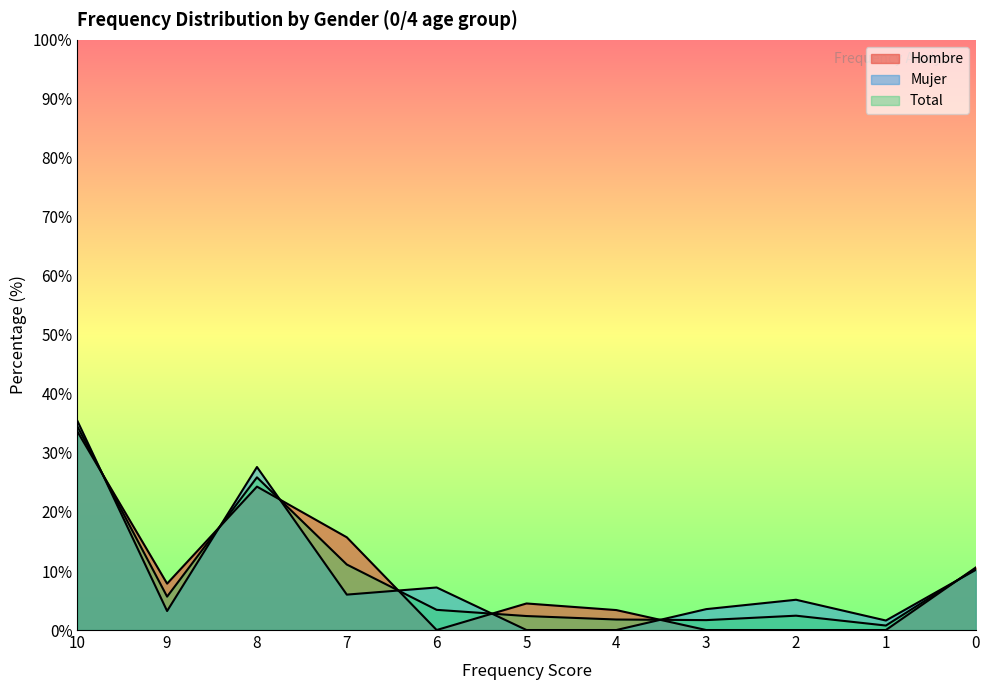

How many interior local peaks does the Total series have?

2